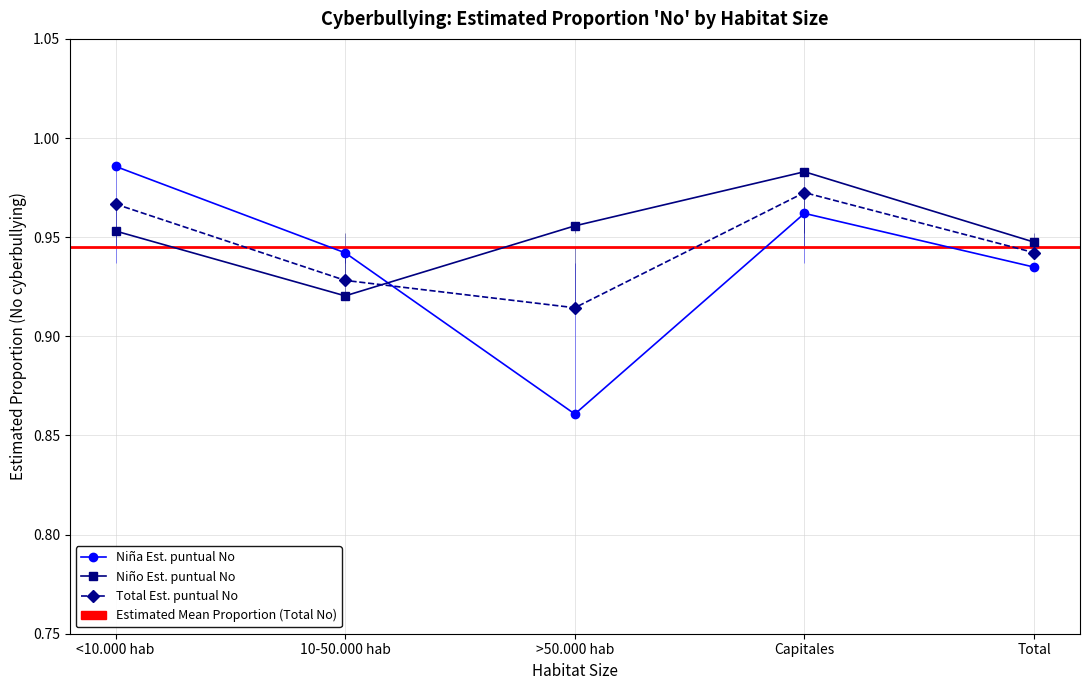

Reading left to right, what are all the values shown in this chart?

Niña Est. puntual No: 1.0	0.9	0.9	1.0	0.9
Niño Est. puntual No: 1.0	0.9	1.0	1.0	0.9
Total Est. puntual No: 1.0	0.9	0.9	1.0	0.9